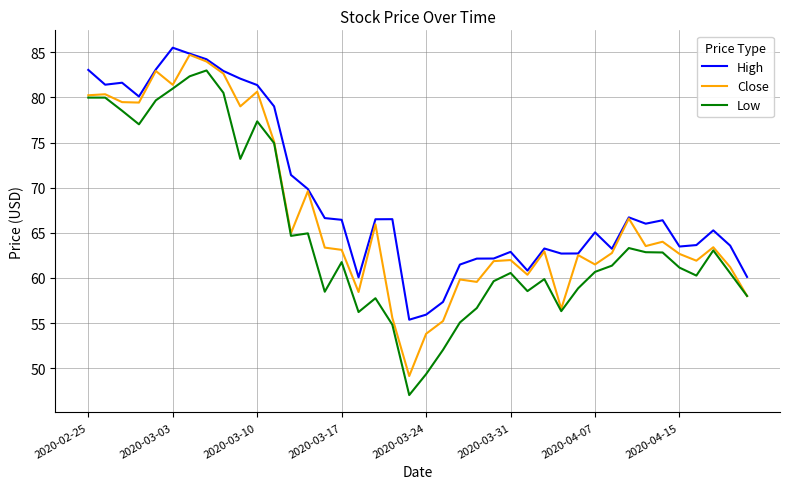

True or false: High and Low cross at least once.

False